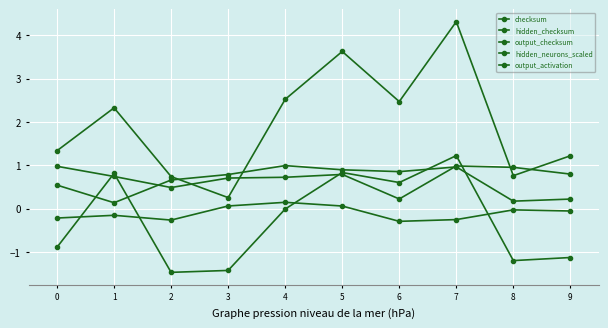

How many intersections are there between hidden_checksum and output_activation?

4